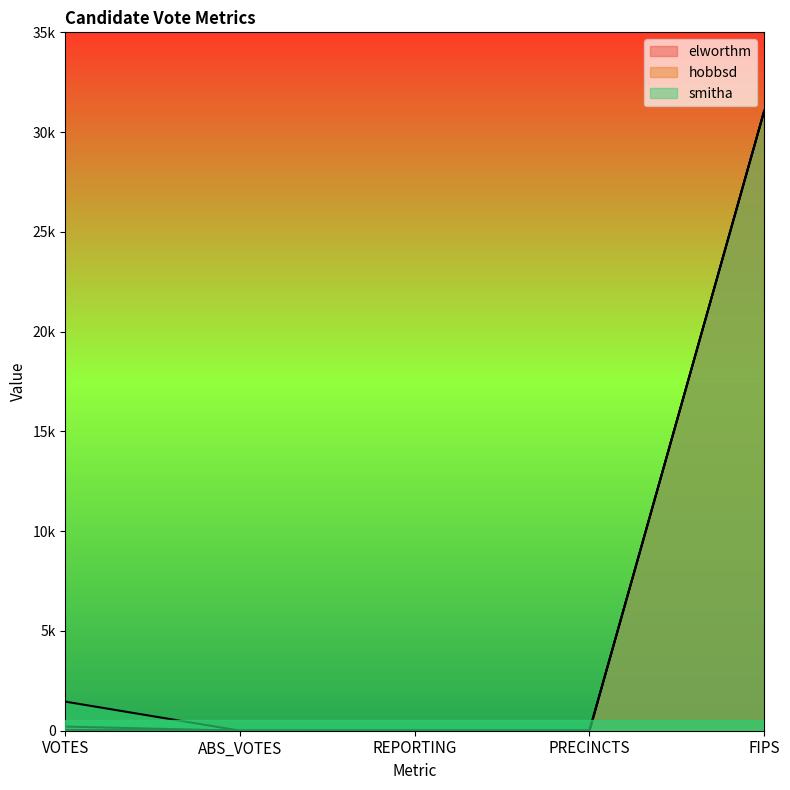

True or false: smitha has more than 1 points higher than both neighbors.

False